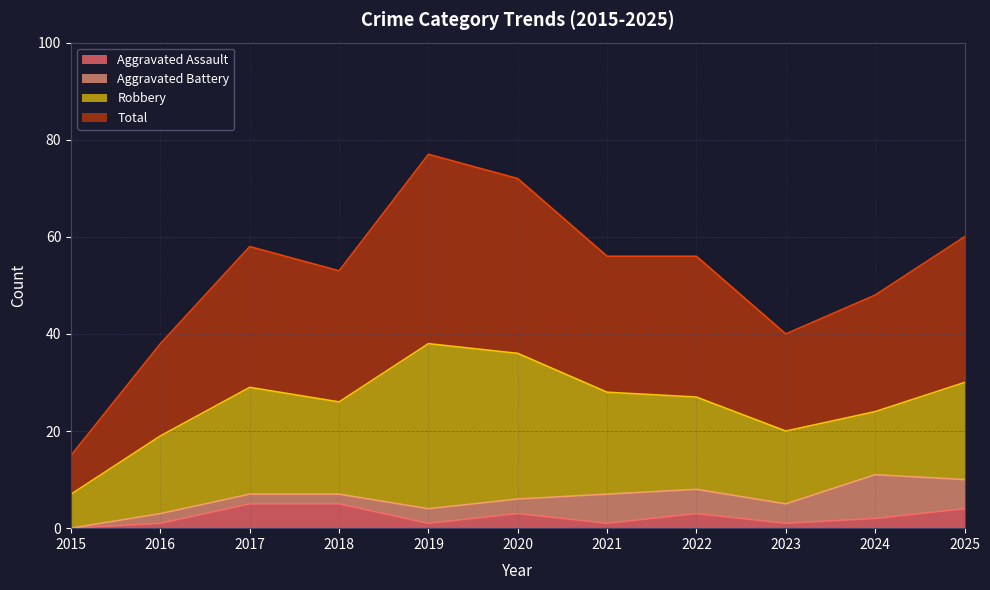

Which label corresponds to the smallest value in the chart?

2015